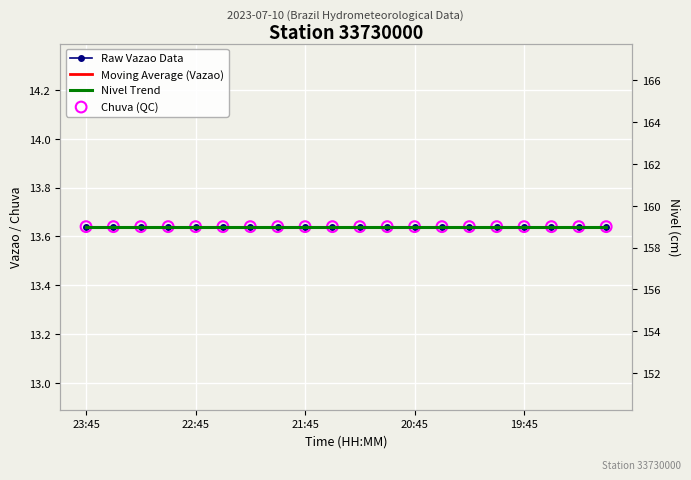

Which series contains the lowest Y value?

Raw Vazao Data